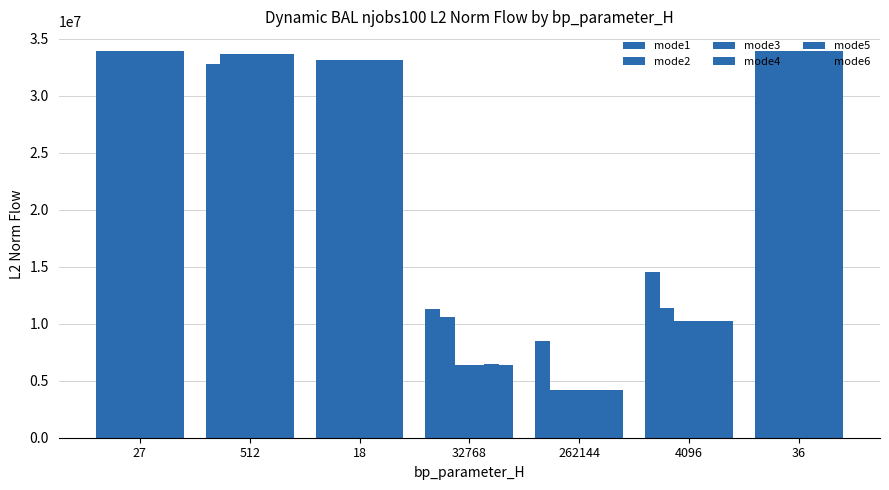

How many values in the mode1 series are below 32747743?

3